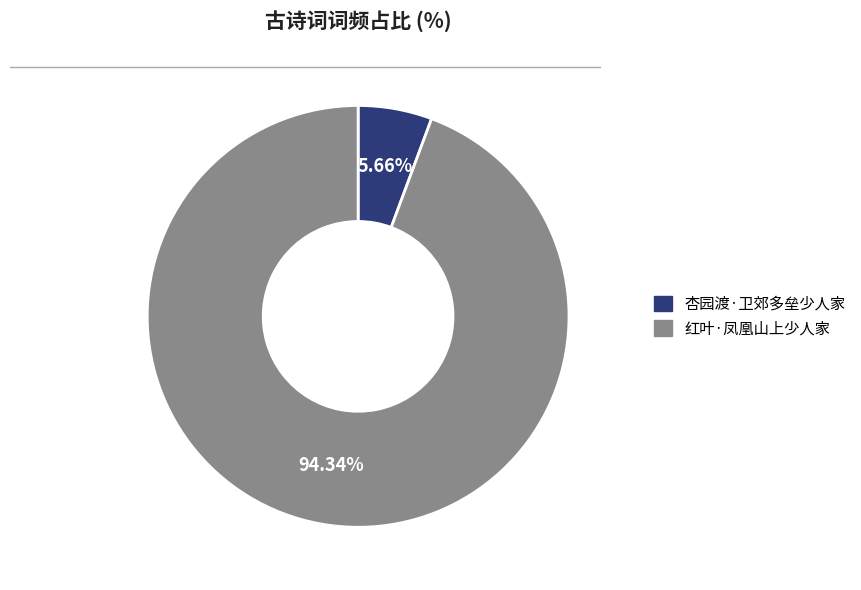

What percentage is the 杏园渡·卫郊多垒少人家 slice, to the nearest percent?

6%